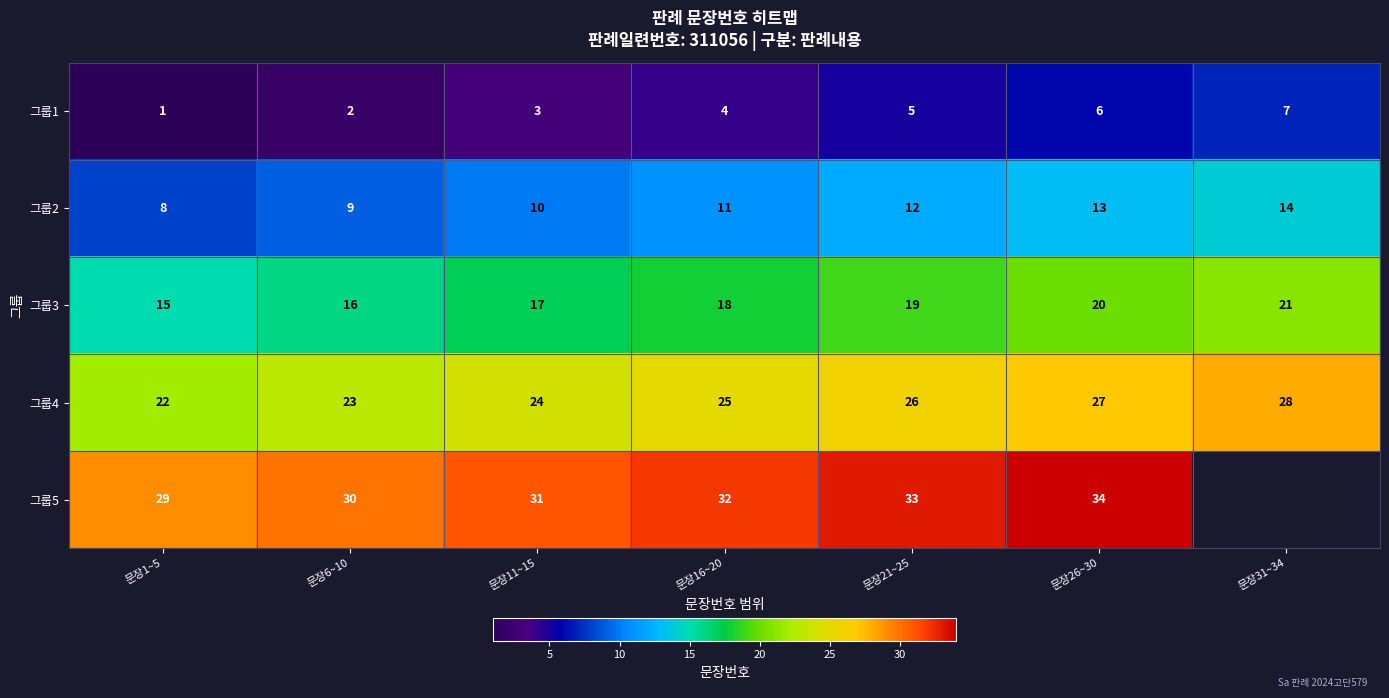

Rank the categories by 그룹4 value from lowest to highest.

문장1~5, 문장6~10, 문장11~15, 문장16~20, 문장21~25, 문장26~30, 문장31~34